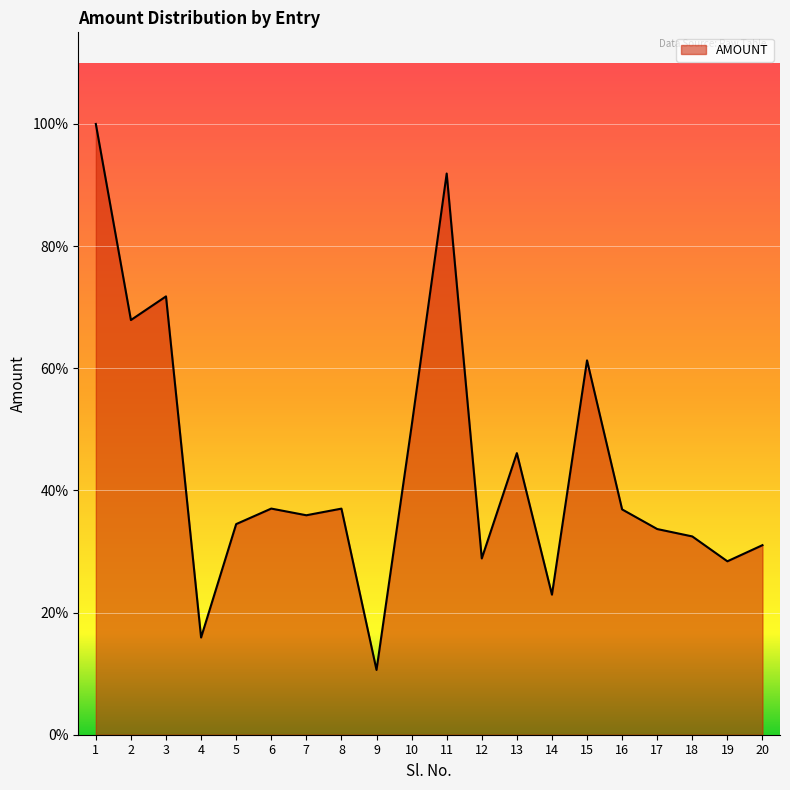

Reading left to right, extract all data points from this chart.

64485	43783	46279	10264	22238	23876	23171	23871	6841	32579	59250	18612	29730	14788	39523	23788	21716	20936	18311	20013